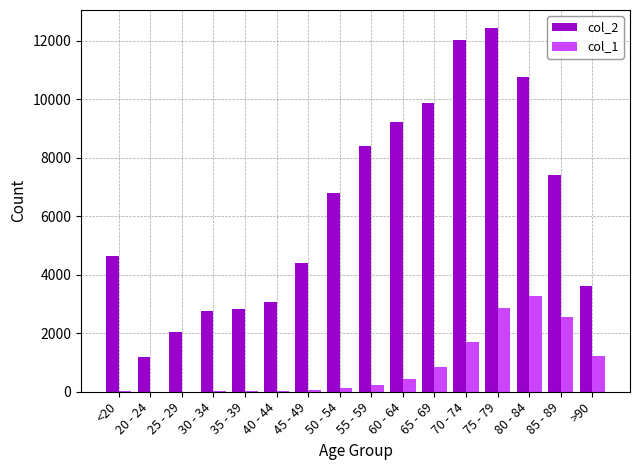

At which category does the chart reach its peak across all series?

75 - 79